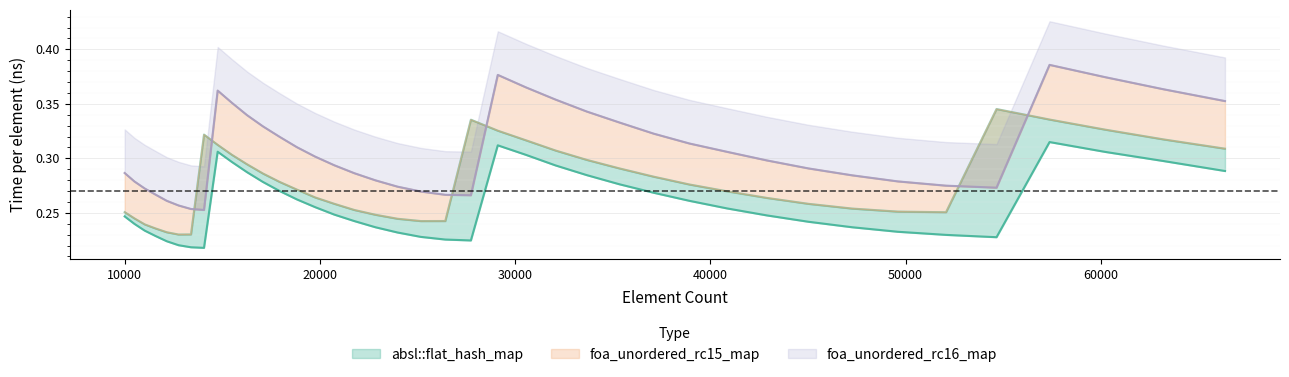

True or false: absl::flat_hash_map and foa_unordered_rc16_map intersect in this chart.

False